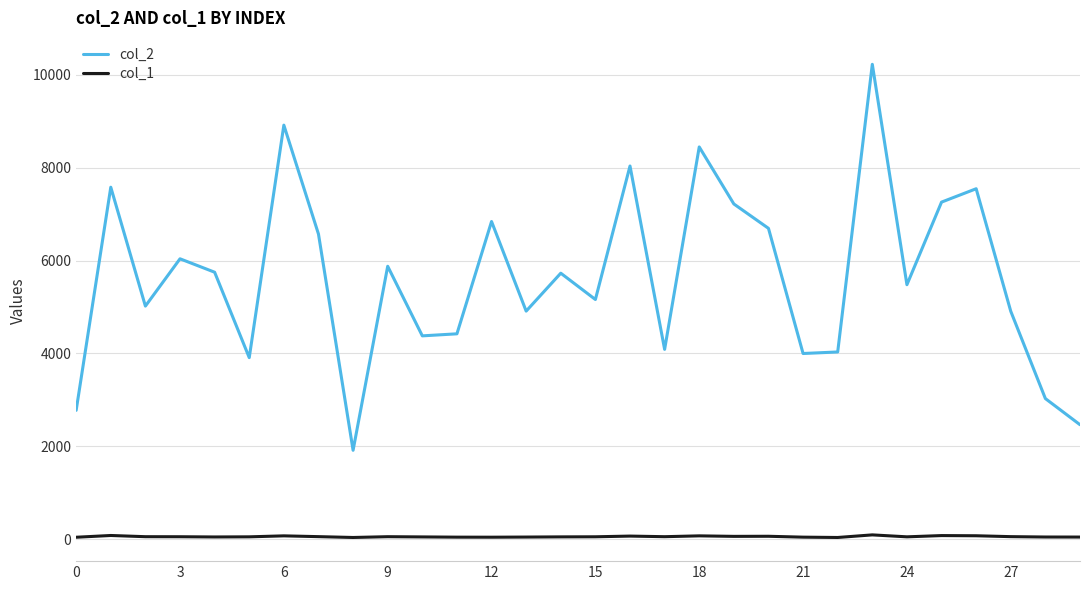

How many interior local peaks does the col_2 series have?

10